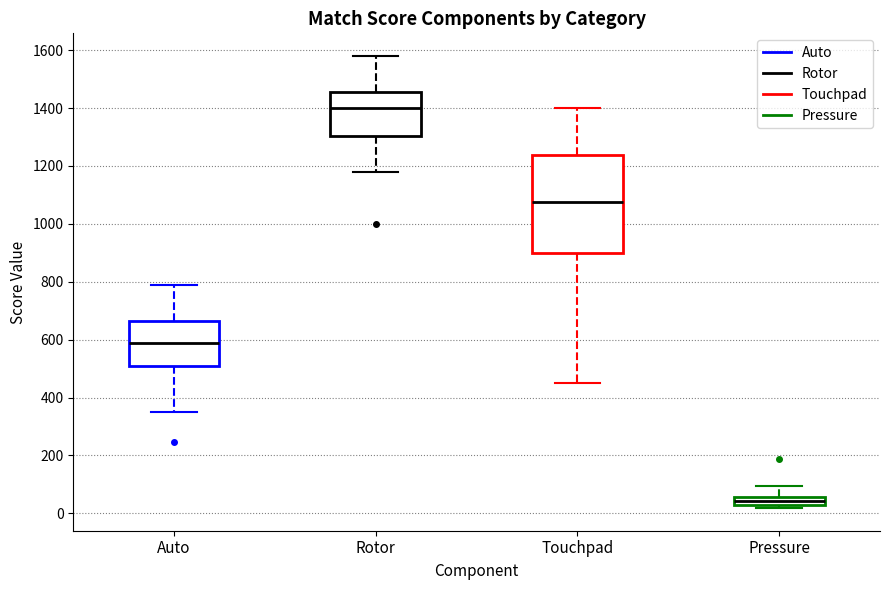

Which box has the highest median line?

Rotor